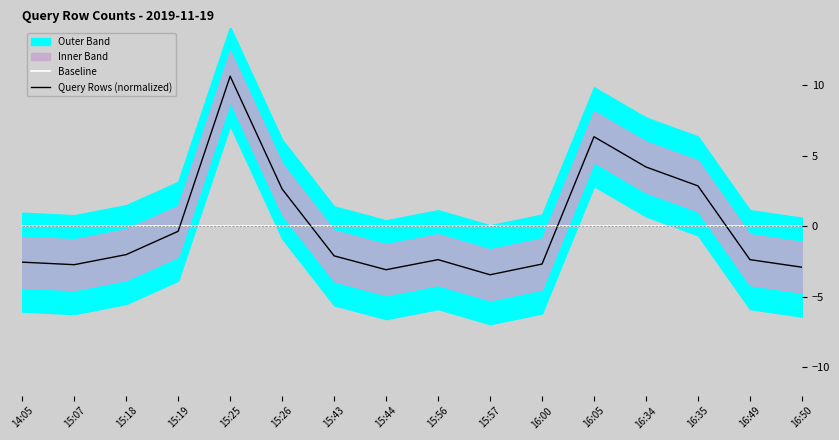

What value does the Query Rows (normalized) series have at 14:05?

-2.5